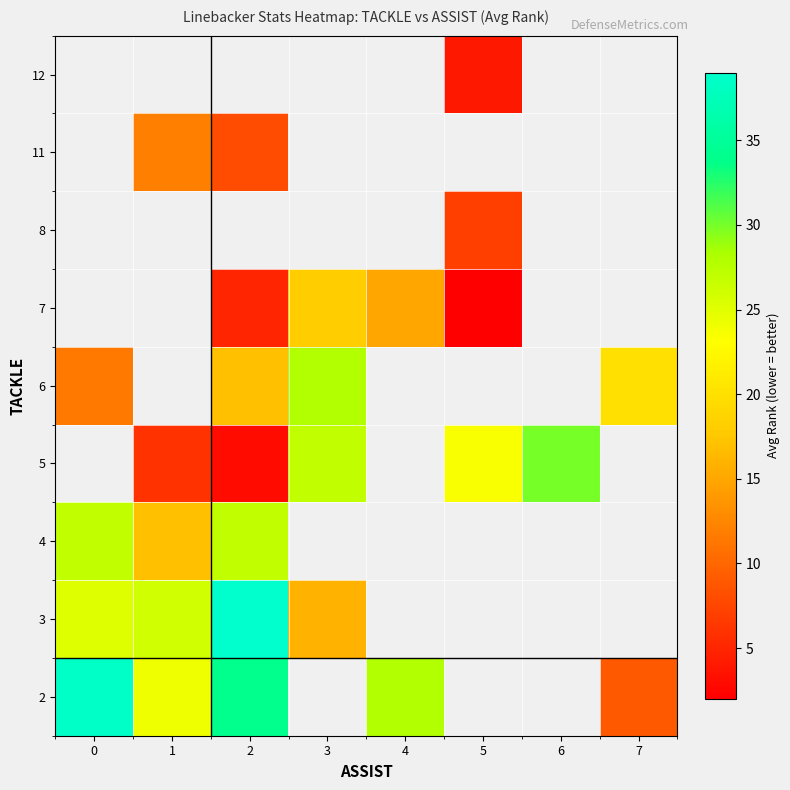

Is it true that 4 equals 27.0 at 2?

True